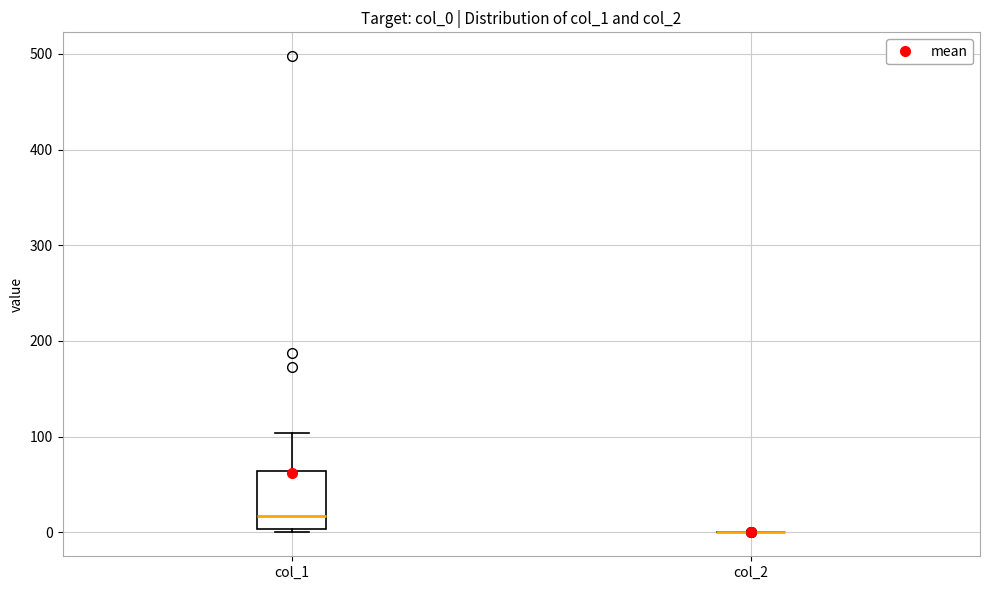

Reading left to right, read every box against the y-axis: the position of its median line, the range the box covers, and the ends of its whiskers. The values are not printed on the chart, so give them approximately, as read against the axis.

col_1: median 20, box 0 to 60, whiskers 0 (just below the box's lower edge) to 100
col_2: box collapsed to a line at 0, whiskers 0 to 0